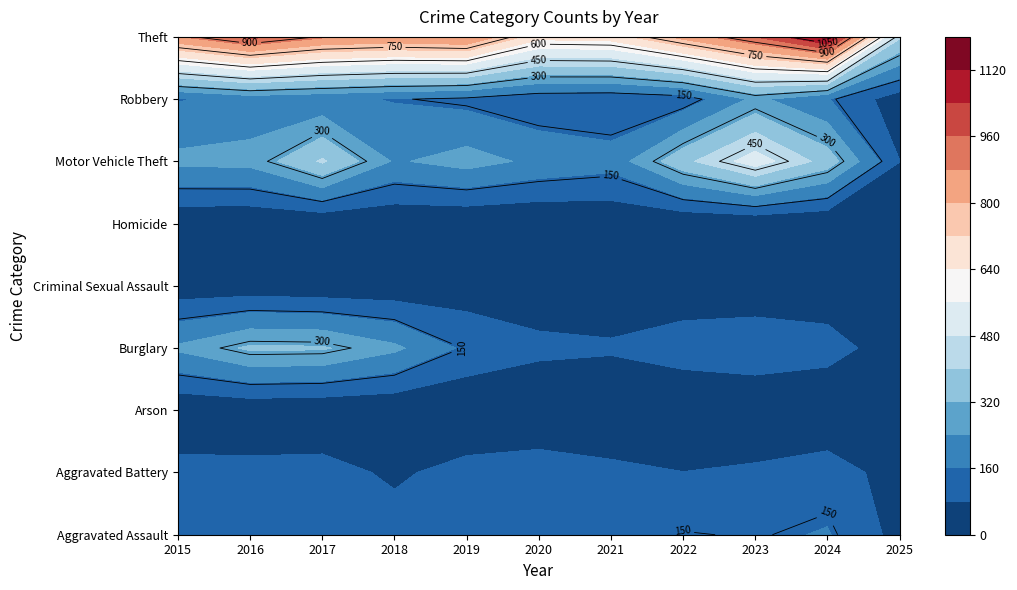

Reading left to right, list all the values displayed in this chart.

Aggravated Assault: 2015=110	2016=118	2017=105	2018=115	2019=92	2020=113	2021=115	2022=154	2023=145	2024=166	2025=53
Aggravated Battery: 2015=108	2016=102	2017=108	2018=67	2019=108	2020=125	2021=100	2022=81	2023=92	2024=119	2025=45
Arson: 2015=13	2016=20	2017=14	2018=12	2019=5	2020=4	2021=6	2022=11	2023=15	2024=7	2025=1
Burglary: 2015=254	2016=333	2017=329	2018=257	2019=143	2020=100	2021=90	2022=116	2023=130	2024=112	2025=36
Criminal Sexual Assault: 2015=29	2016=30	2017=21	2018=23	2019=35	2020=27	2021=27	2022=34	2023=30	2024=28	2025=11
Homicide: 2015=9	2016=7	2017=8	2018=10	2019=5	2020=2	2021=13	2022=9	2023=10	2024=4	2025=1
Motor Vehicle Theft: 2015=261	2016=265	2017=411	2018=231	2019=273	2020=221	2021=193	2022=376	2023=523	2024=365	2025=81
Robbery: 2015=154	2016=194	2017=178	2018=155	2019=135	2020=97	2021=91	2022=111	2023=259	2024=165	2025=35
Theft: 2015=874	2016=984	2017=892	2018=868	2019=891	2020=666	2021=678	2022=827	2023=961	2024=1152	2025=413